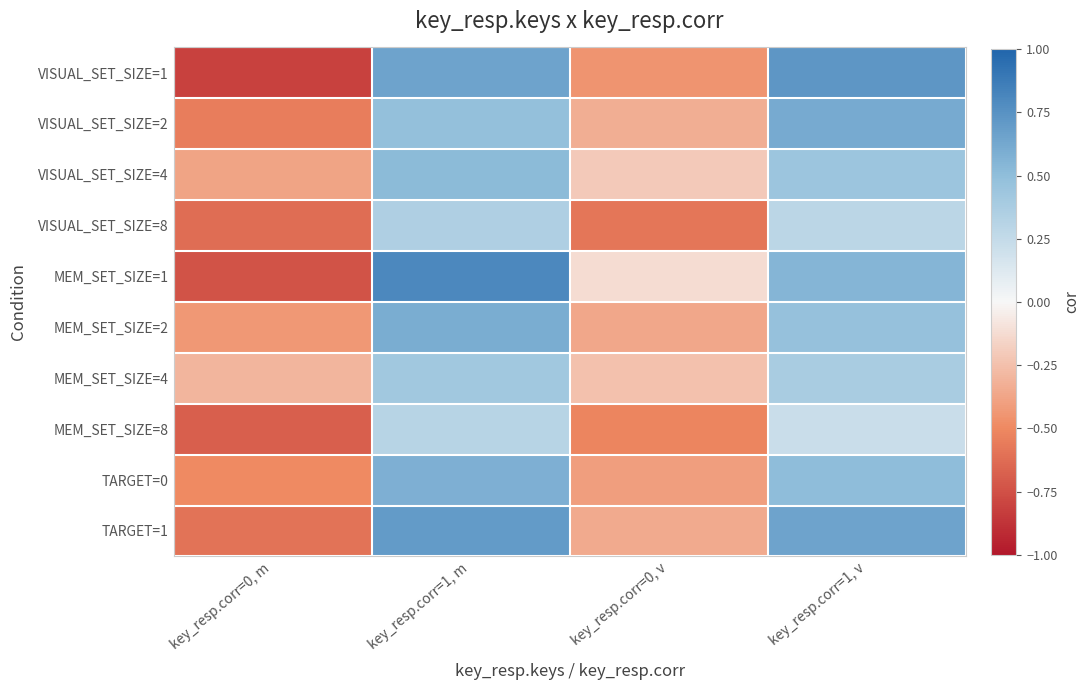

What is the total value across all series at key_resp.corr=1, m?

5.4